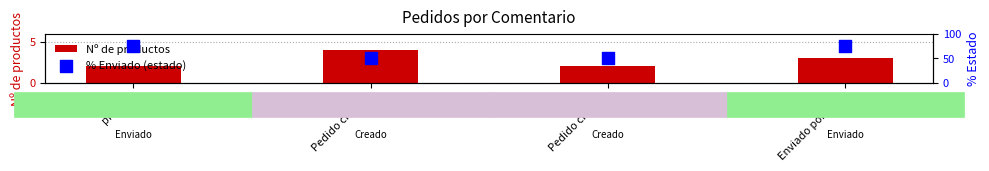

What is the total value across all series at Pedido creado?

54